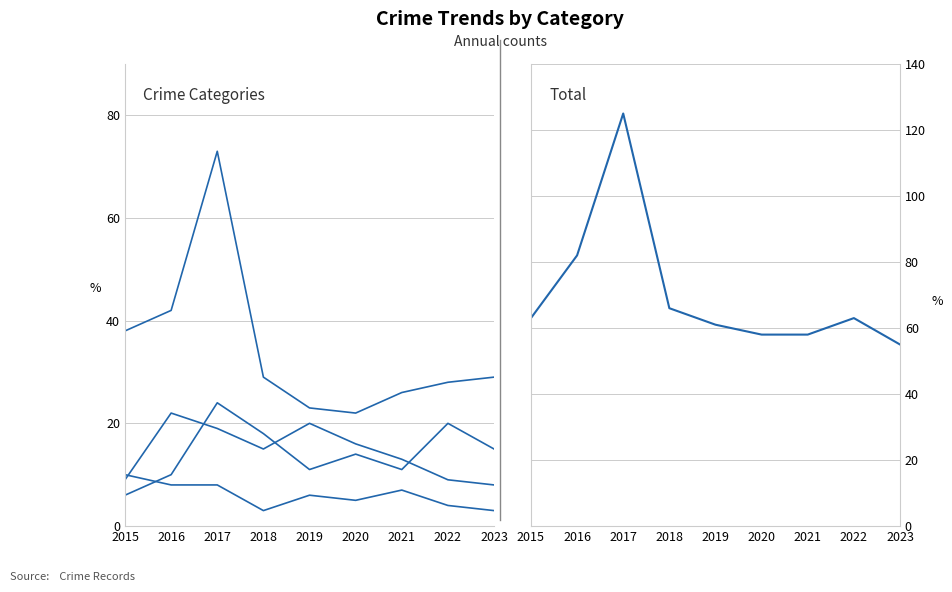

Where does the Aggravated Battery series first go above 14?

2017